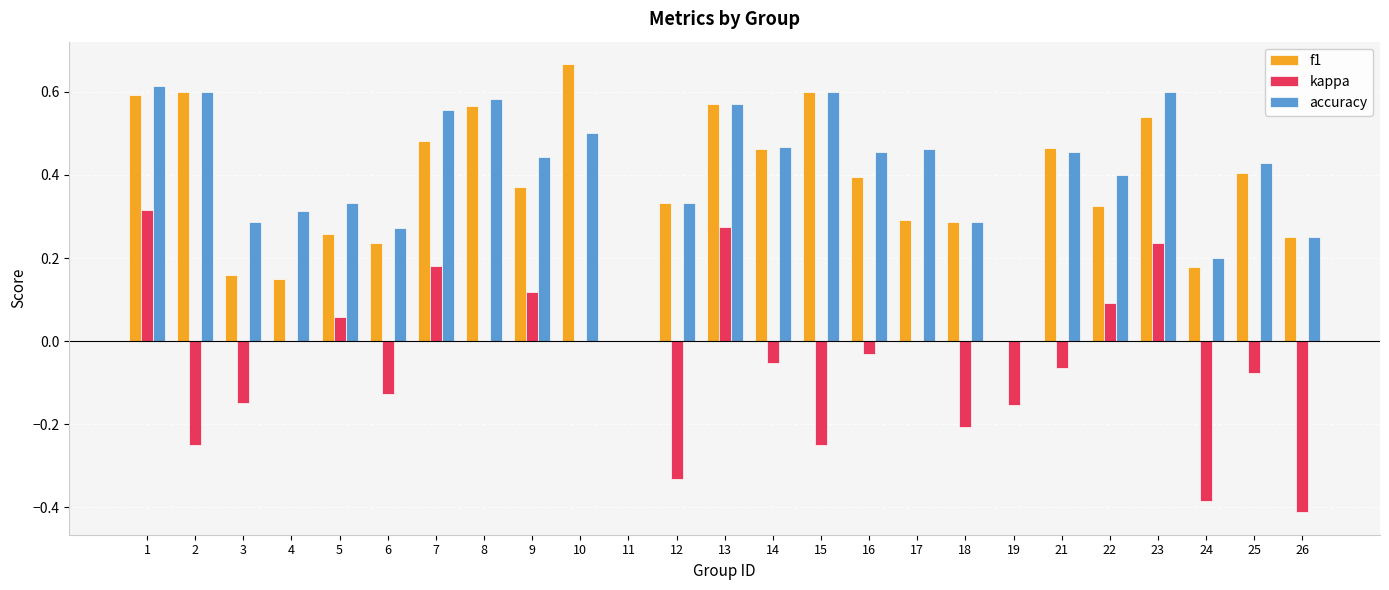

Is it true that kappa equals 0.1 at 22?

True